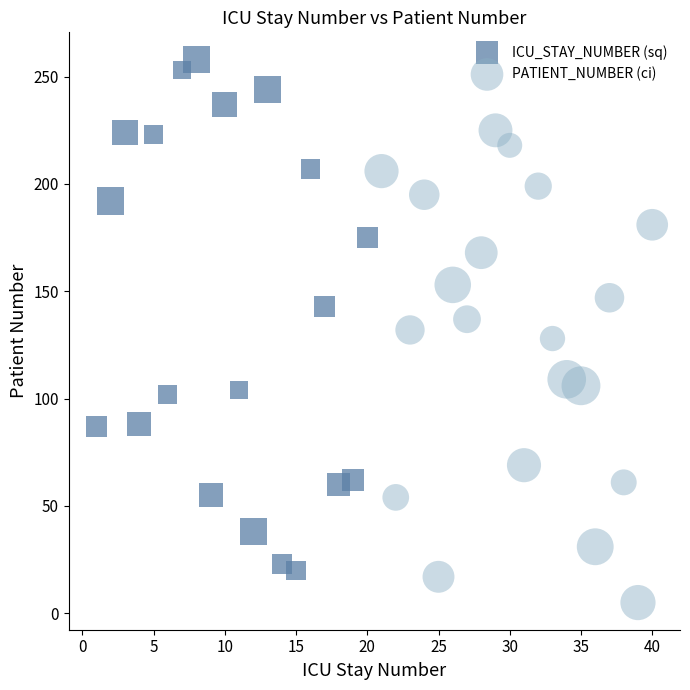

What are all the series names shown in the legend?

ICU_STAY_NUMBER (sq), PATIENT_NUMBER (ci)